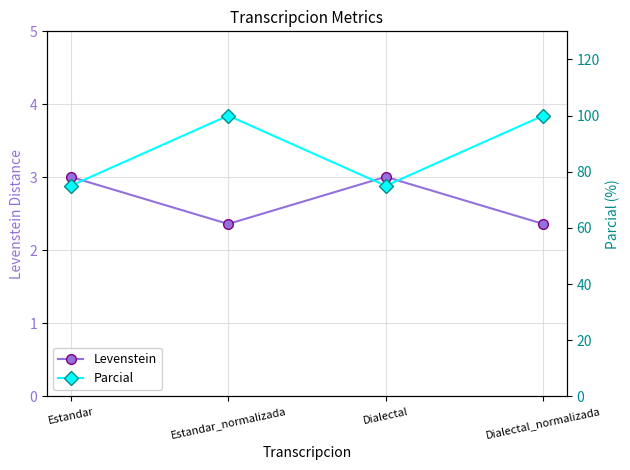

True or false: Parcial and Levenstein cross at least once.

False